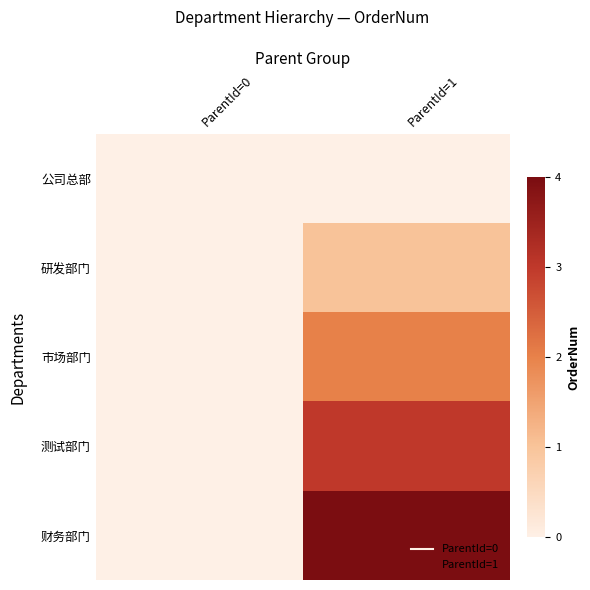

List the series in order of their overall mean, lowest first.

公司总部, 研发部门, 市场部门, 测试部门, 财务部门